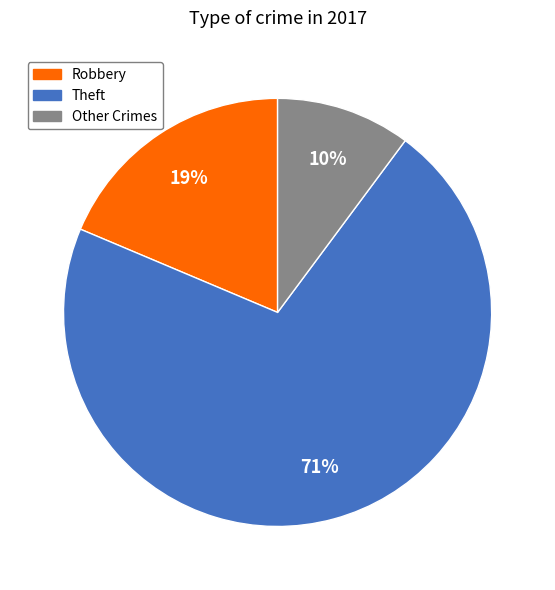

Between Theft and Other Crimes, which is larger?

Theft